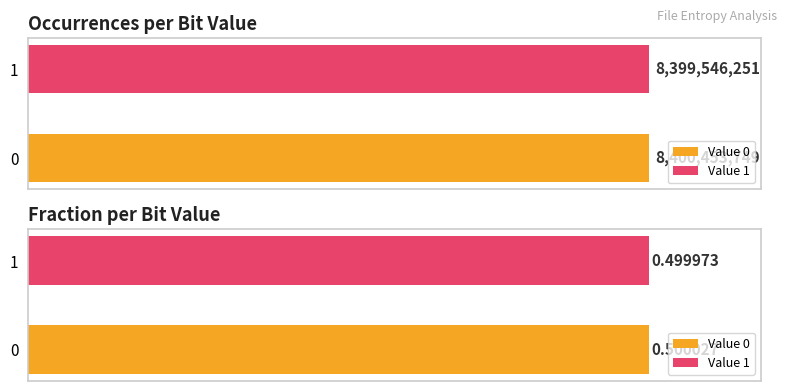

The Occurrences series shows 8400453749.0 at 0. True or false?

True